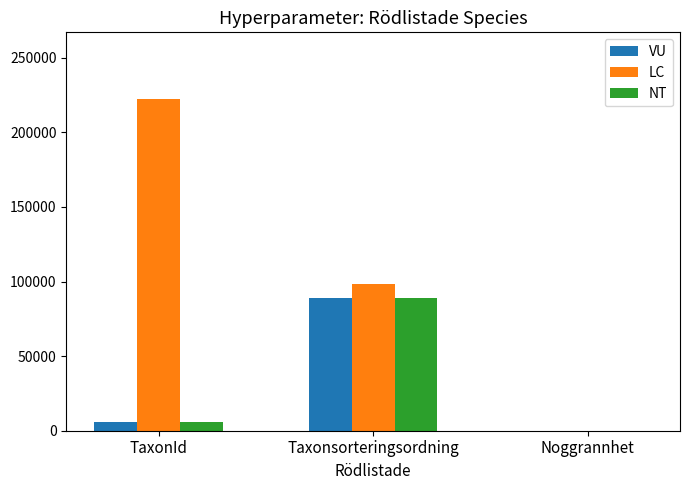

Are the bars grouped side by side (vs. stacked)?

Yes